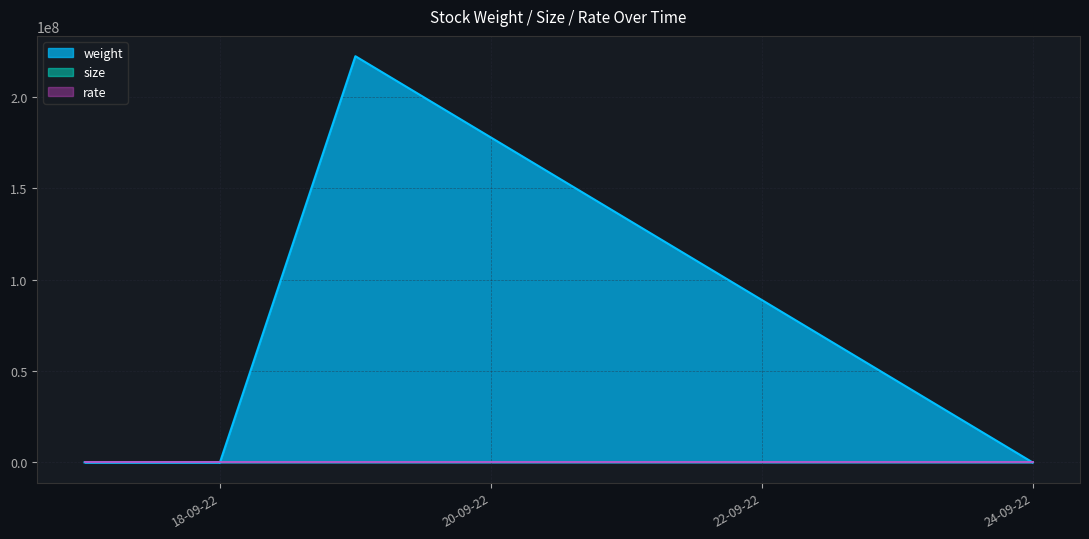

True or false: size has a value of 21 at 19-09-22.

True